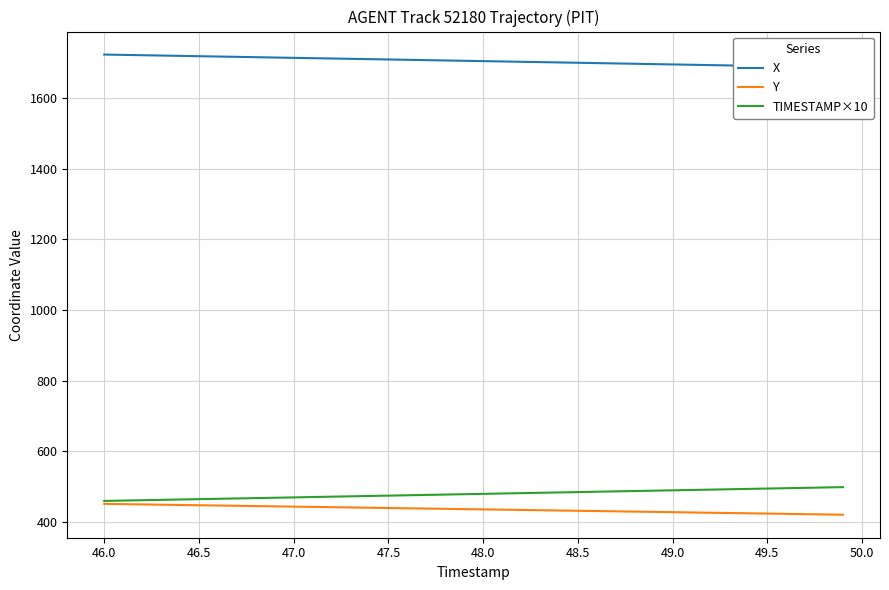

Is it true that Y equals 233.0 at 49.0?

False